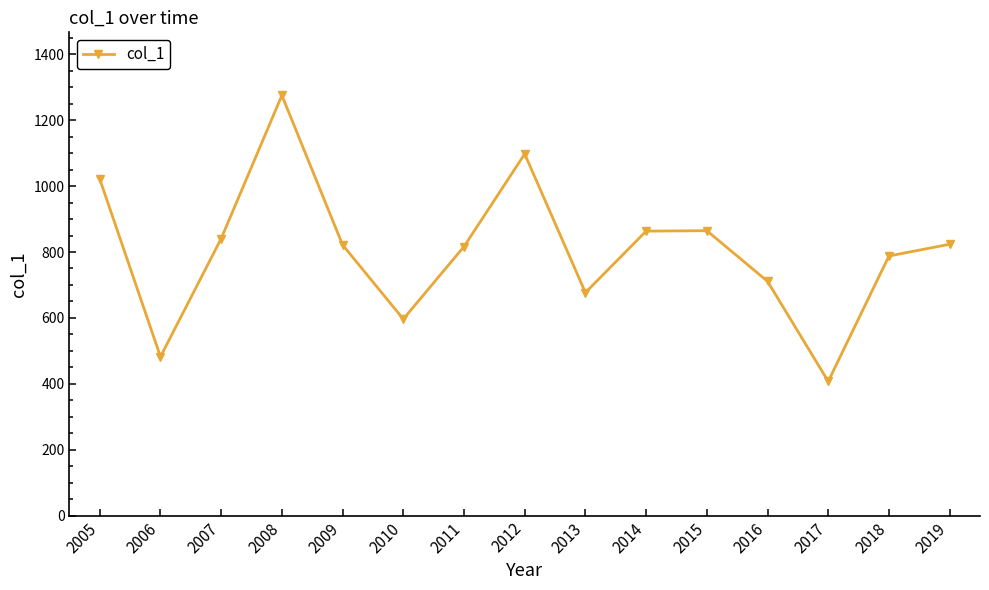

What value does the data have at 2012?

1097.9